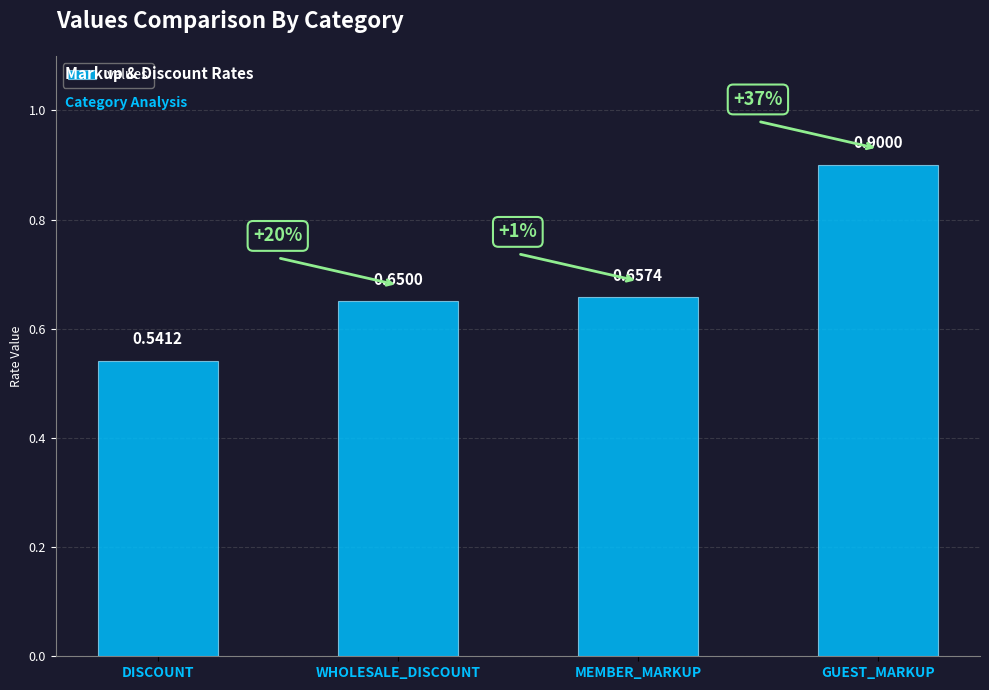

List the labels in order of value, smallest first.

DISCOUNT, WHOLESALE_DISCOUNT, MEMBER_MARKUP, GUEST_MARKUP